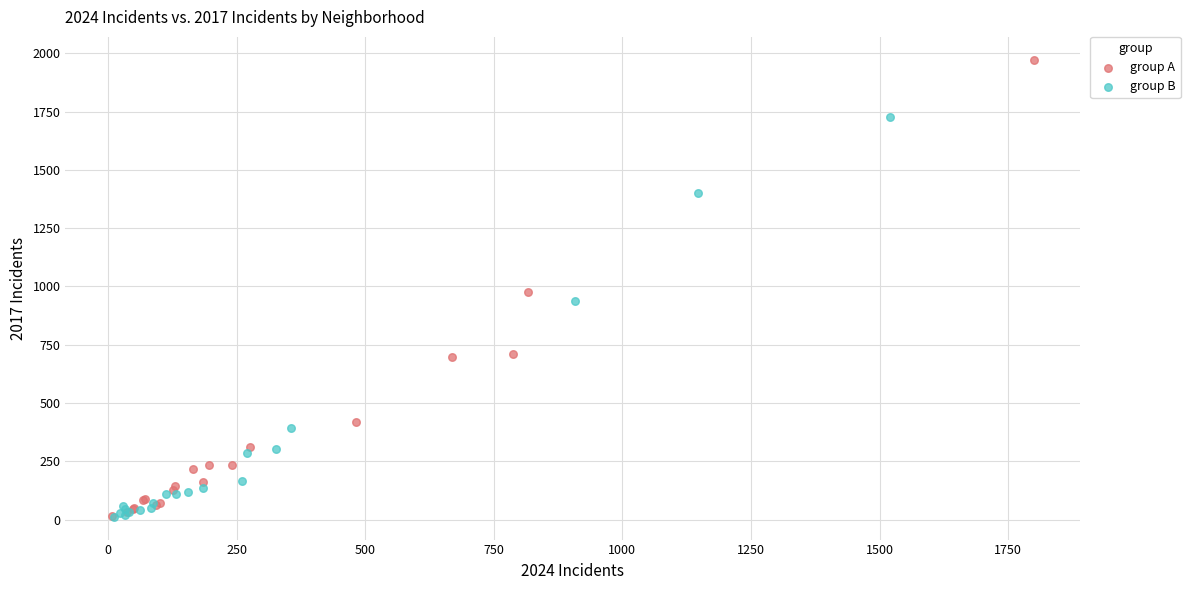

Which series has the widest spread of Y values?

group A